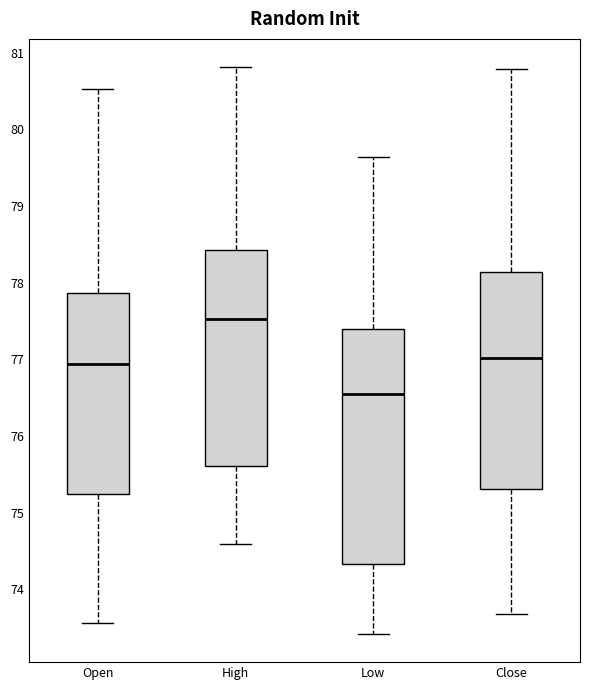

Comparing the boxes themselves (not the whiskers), which one is the tallest?

Low